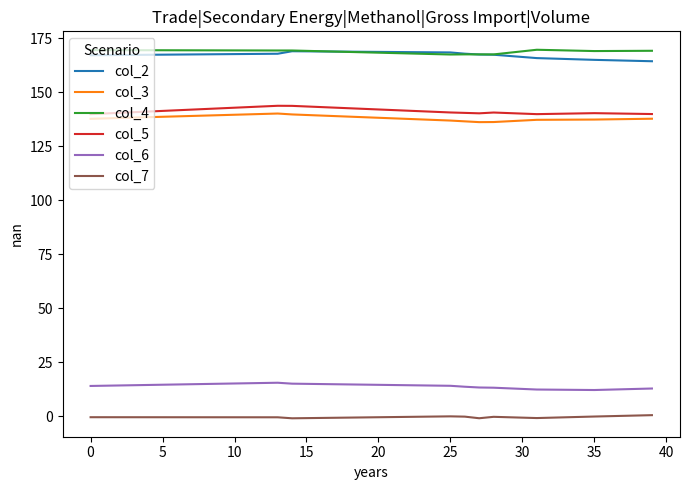

True or false: col_4 and col_7 intersect in this chart.

False